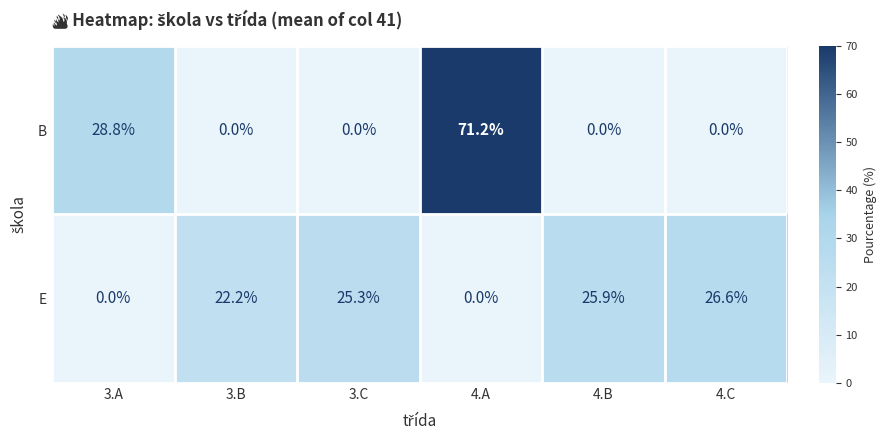

Reading right to left, what are all the values shown in this chart?

B: 4.C=0.0	4.B=0.0	4.A=71.2	3.C=0.0	3.B=0.0	3.A=28.8
E: 4.C=26.6	4.B=25.9	4.A=0.0	3.C=25.3	3.B=22.2	3.A=0.0